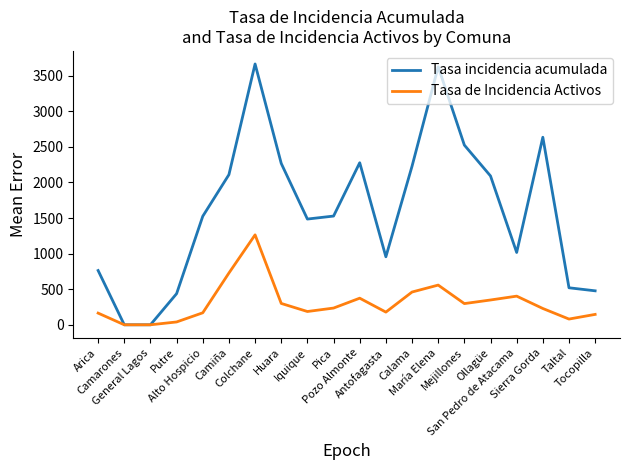

Which series has the largest total across all categories?

Tasa incidencia acumulada